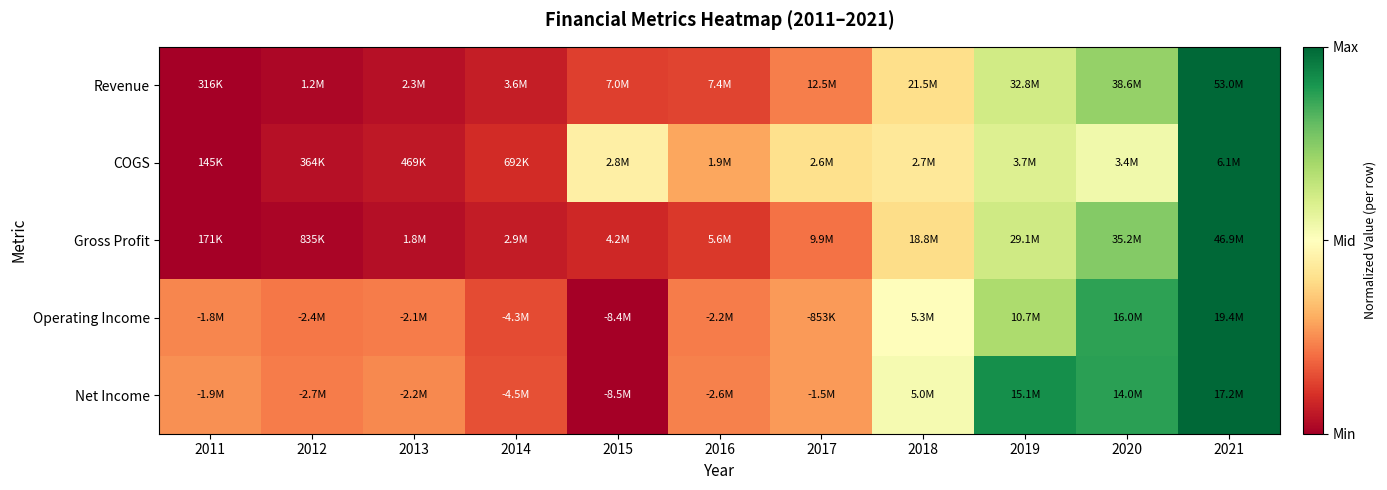

What is the total value across all series at 2021?

5.0